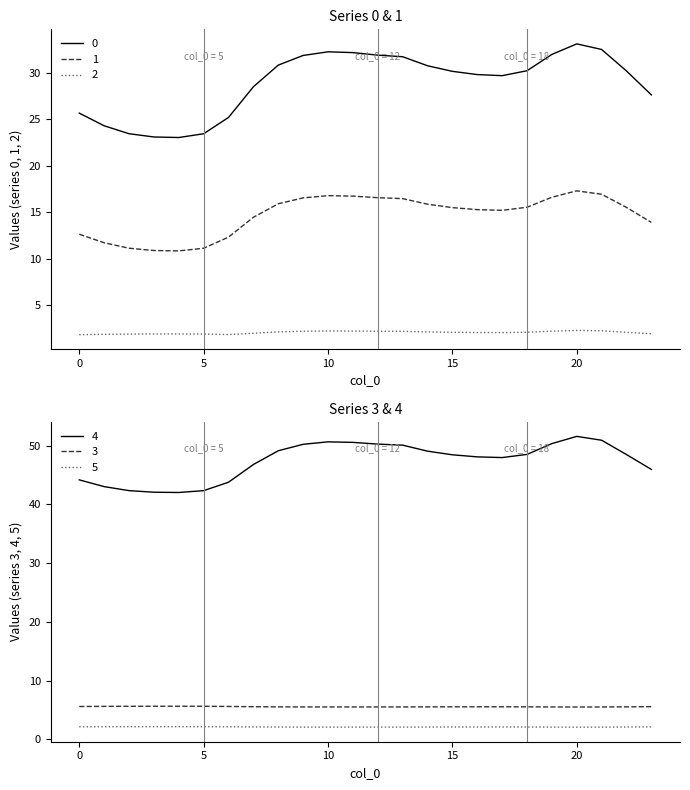

At how many categories does at least one series exceed 45?

17